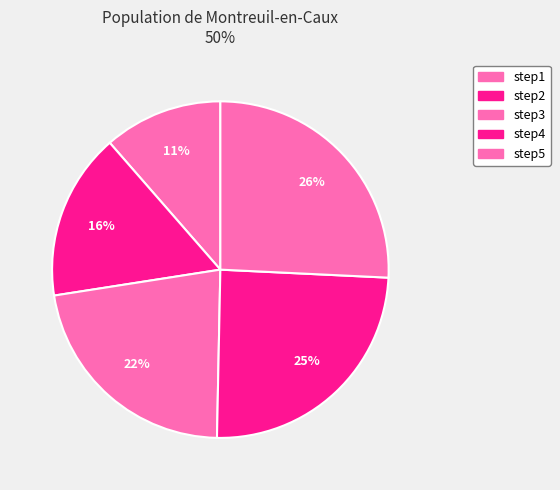

Is there any slice that represents more than half of the pie?

No